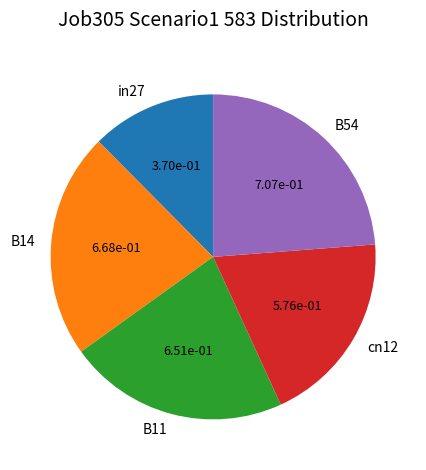

Which has a higher value, in27 or B14?

B14